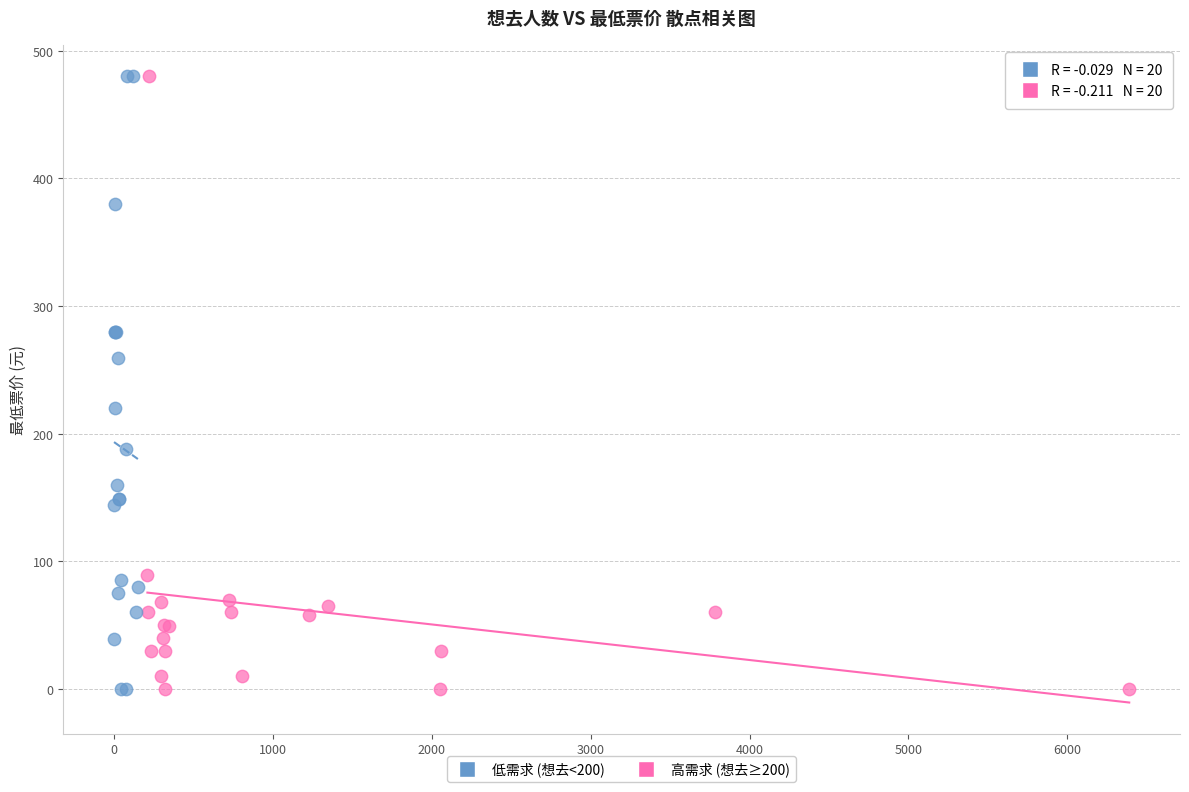

What are all the series names shown in the legend?

低需求 (想去<200), 高需求 (想去≥200)